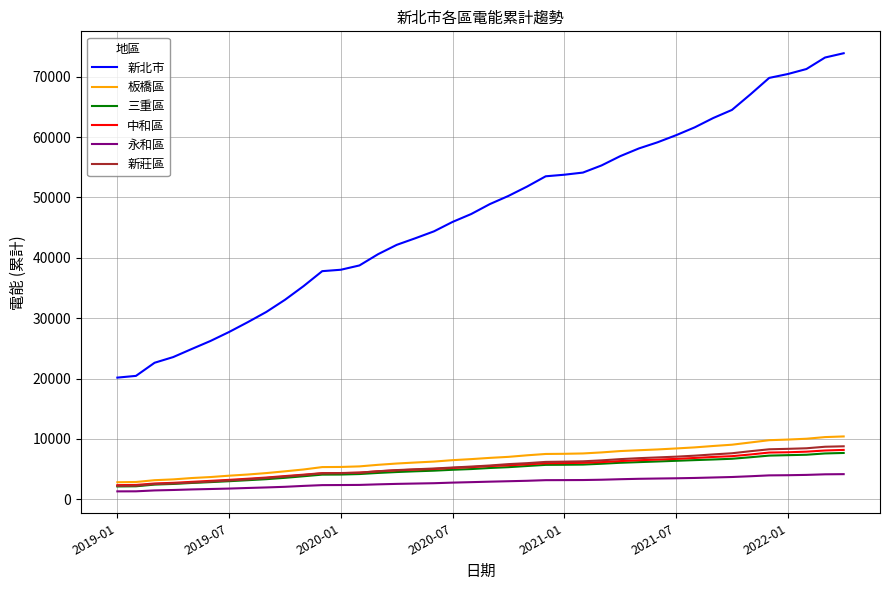

Which series has the widest spread of values?

新北市